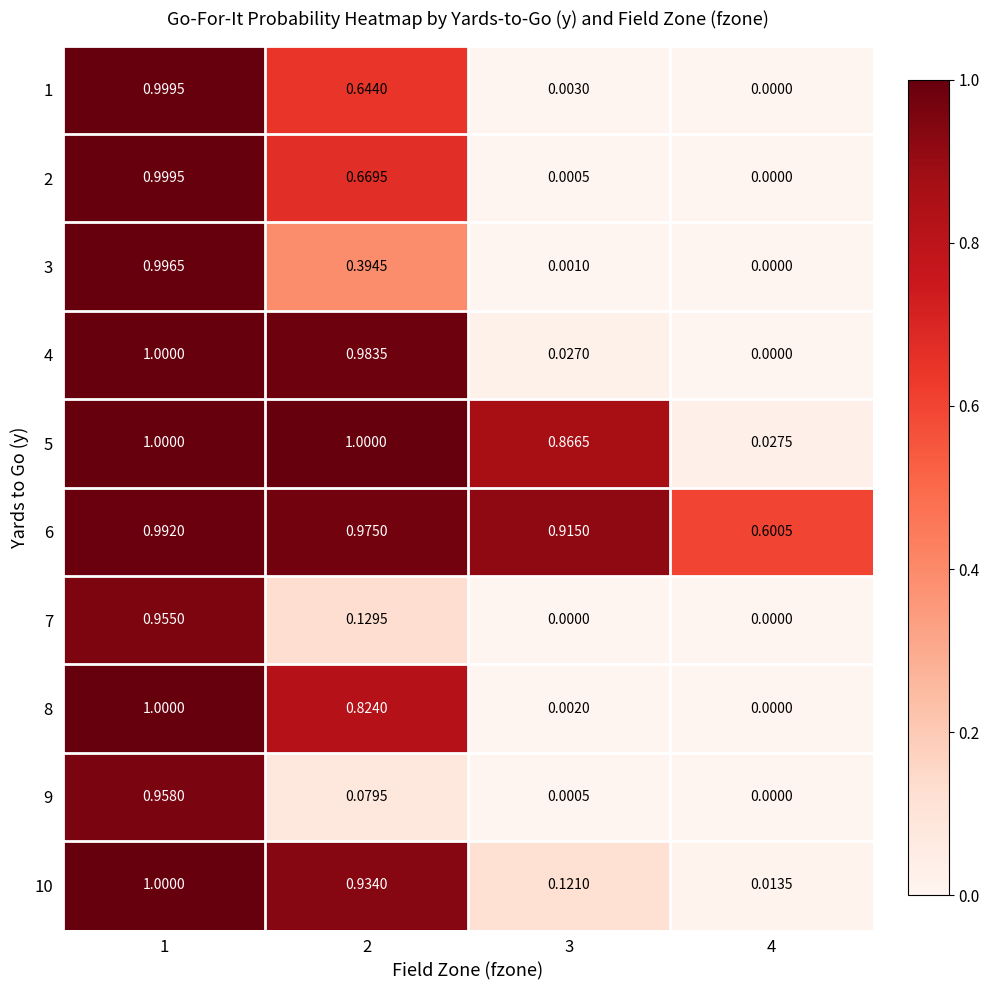

At how many categories does at least one series exceed 0?

4